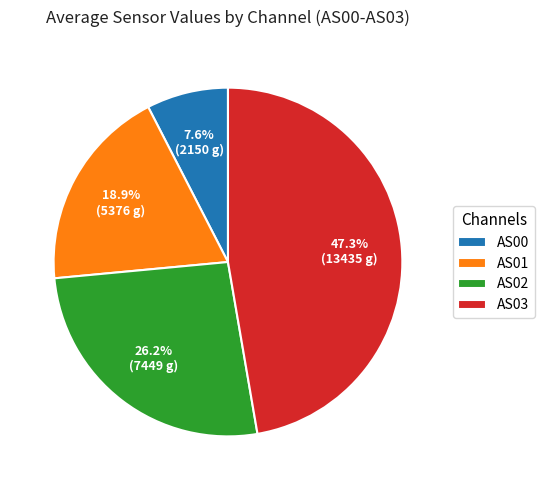

Do AS03 and AS01 together represent more than half of the pie?

Yes